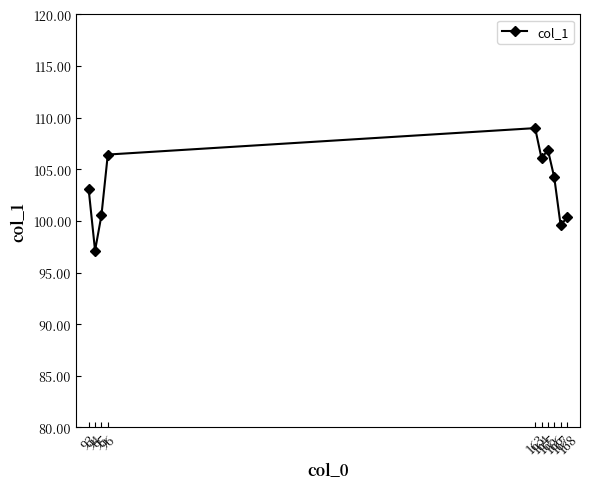

What is the value of the 3rd point from the left?

100.5